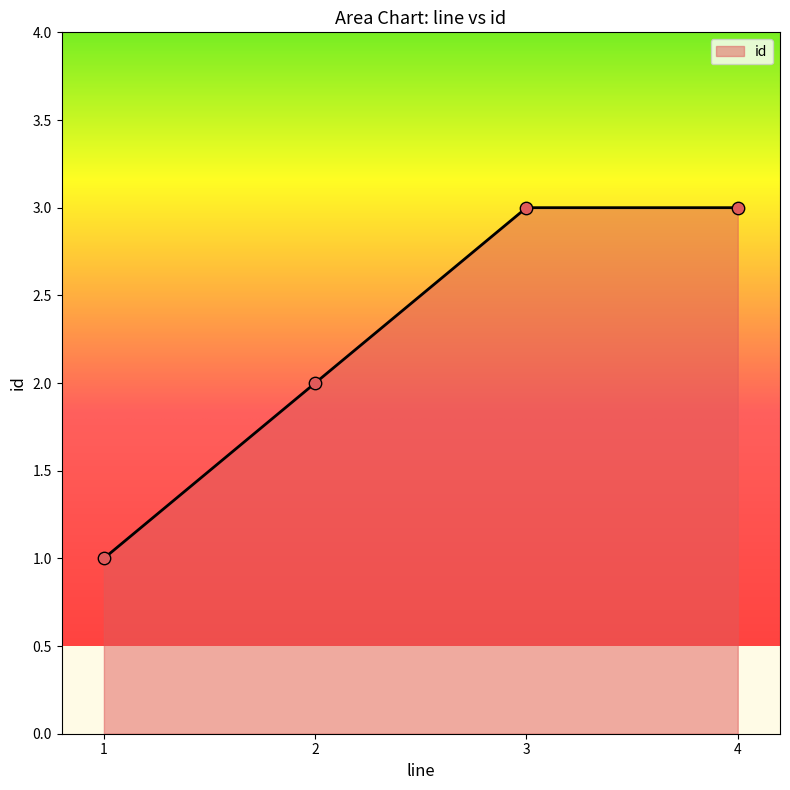

What is the change in value from 1 to 4?

+2